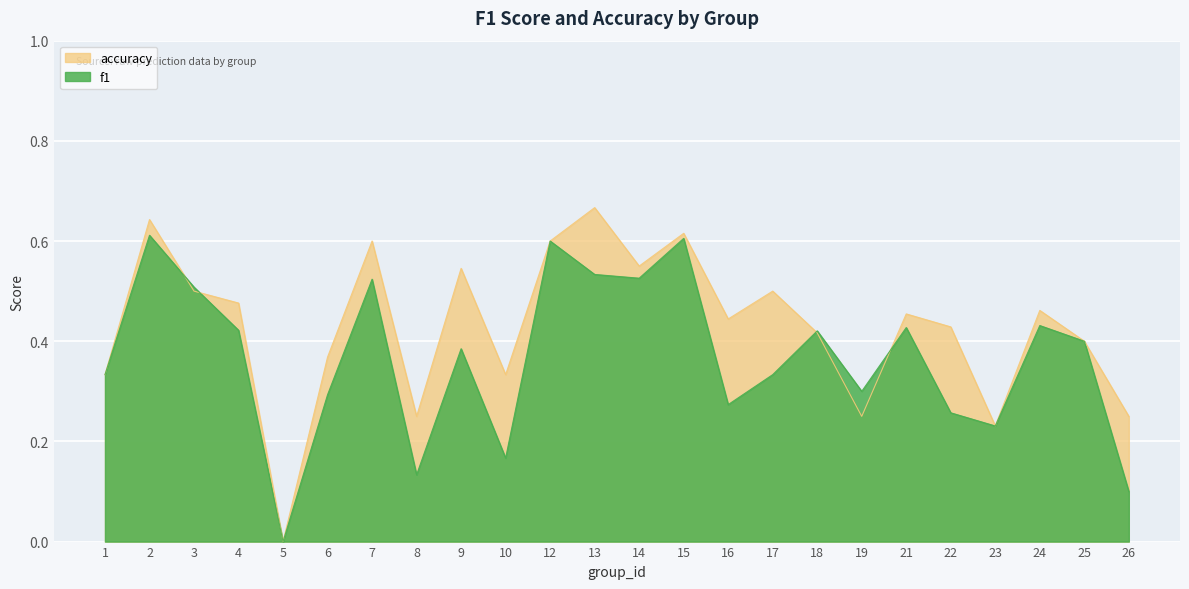

What is the difference between the second highest and second lowest values in the accuracy series?

0.4